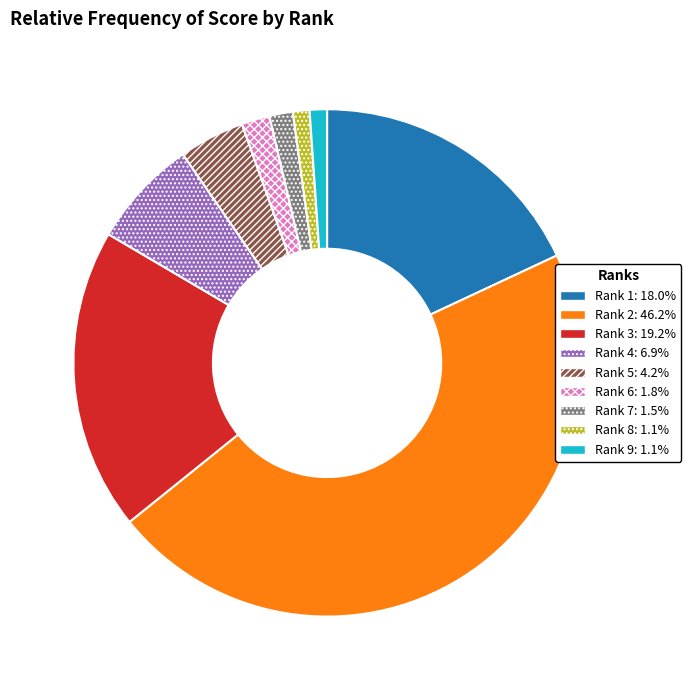

Which category has the biggest portion of the pie?

Rank 2